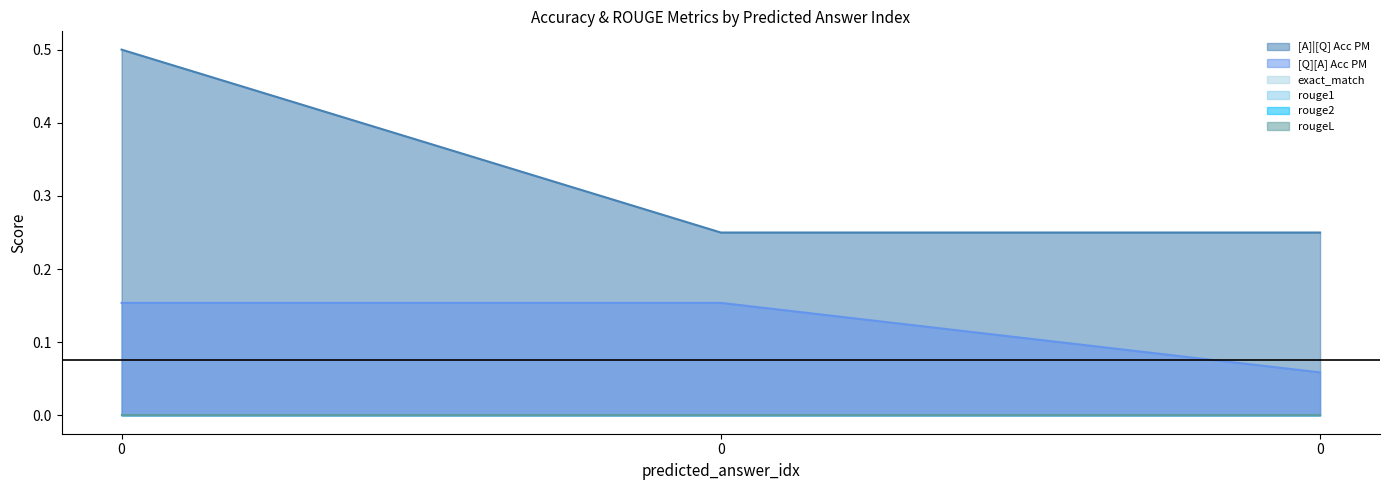

What are all the series names shown in the legend?

[A]|[Q] Acc PM, [Q][A] Acc PM, exact_match, rouge1, rouge2, rougeL